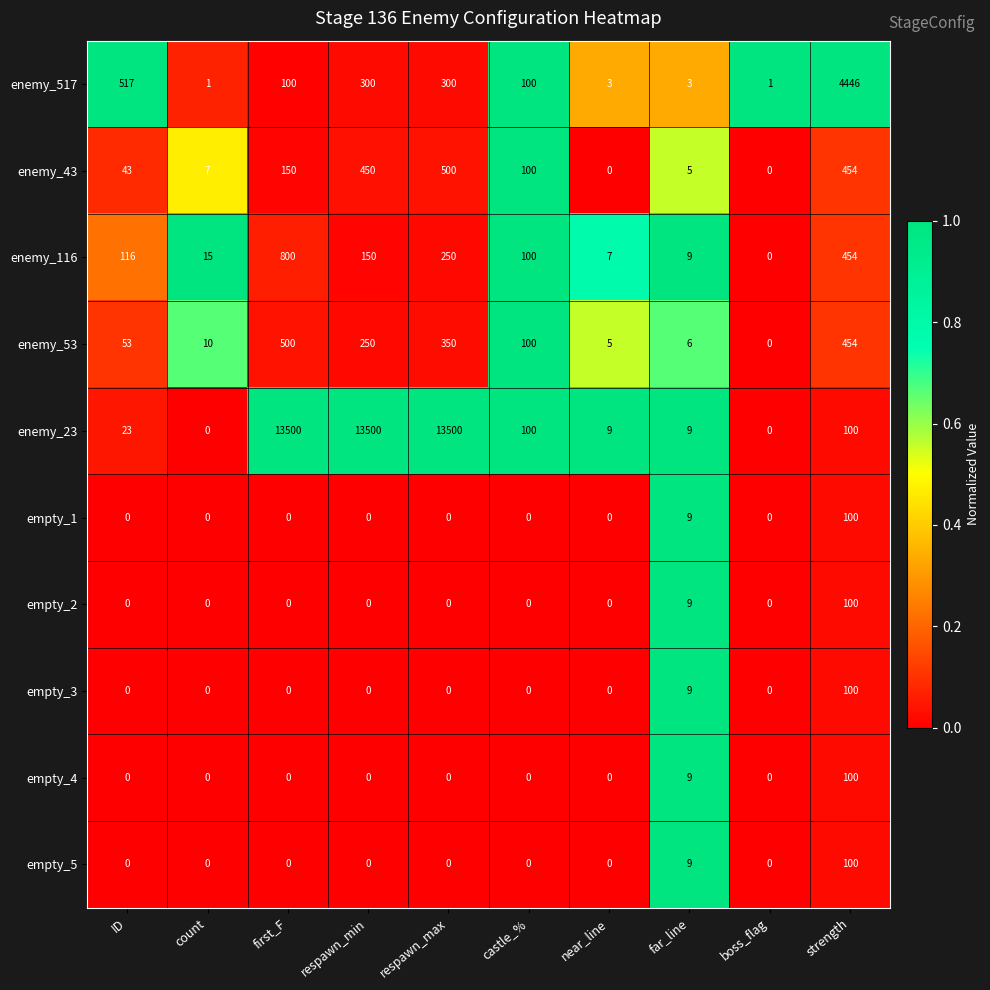

What is the maximum value for empty_5?

100